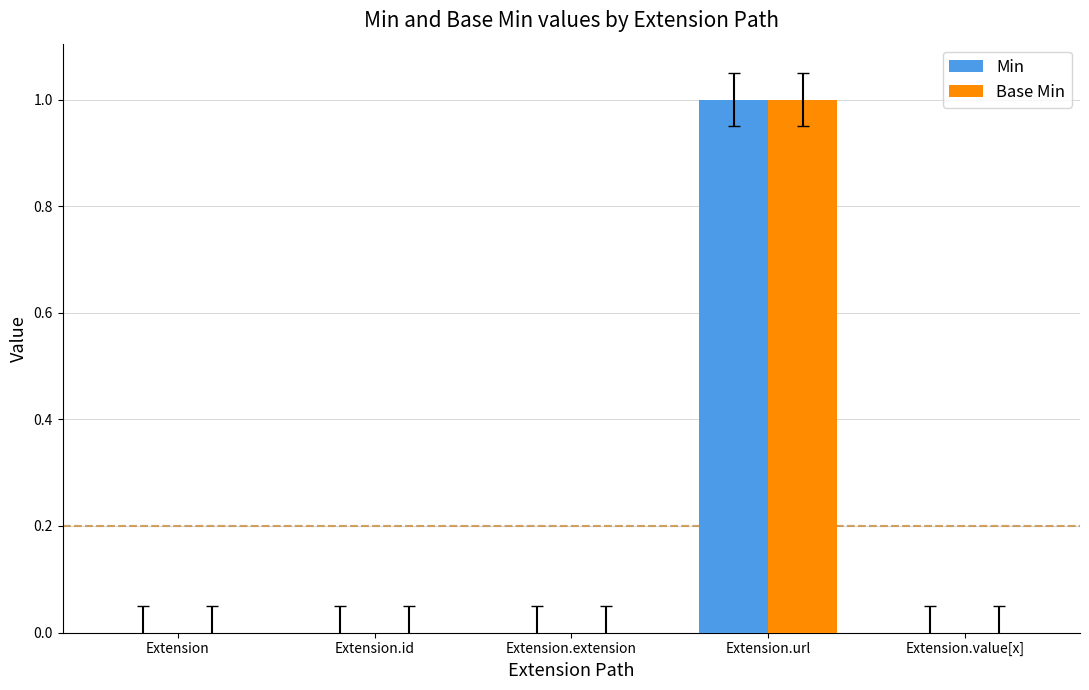

Is it true that Min equals 1 at Extension.value[x]?

False